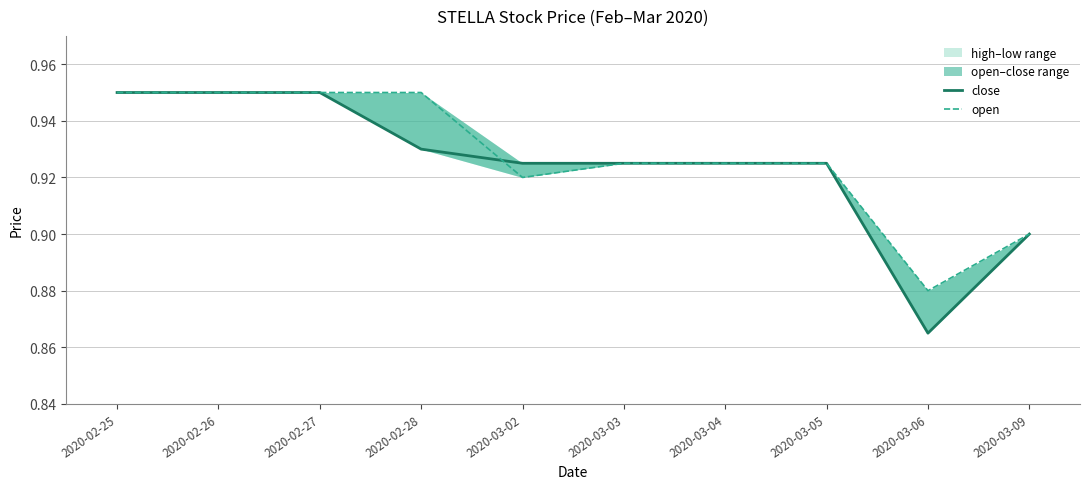

What is the value of the open point at the 1st from the left?

0.9